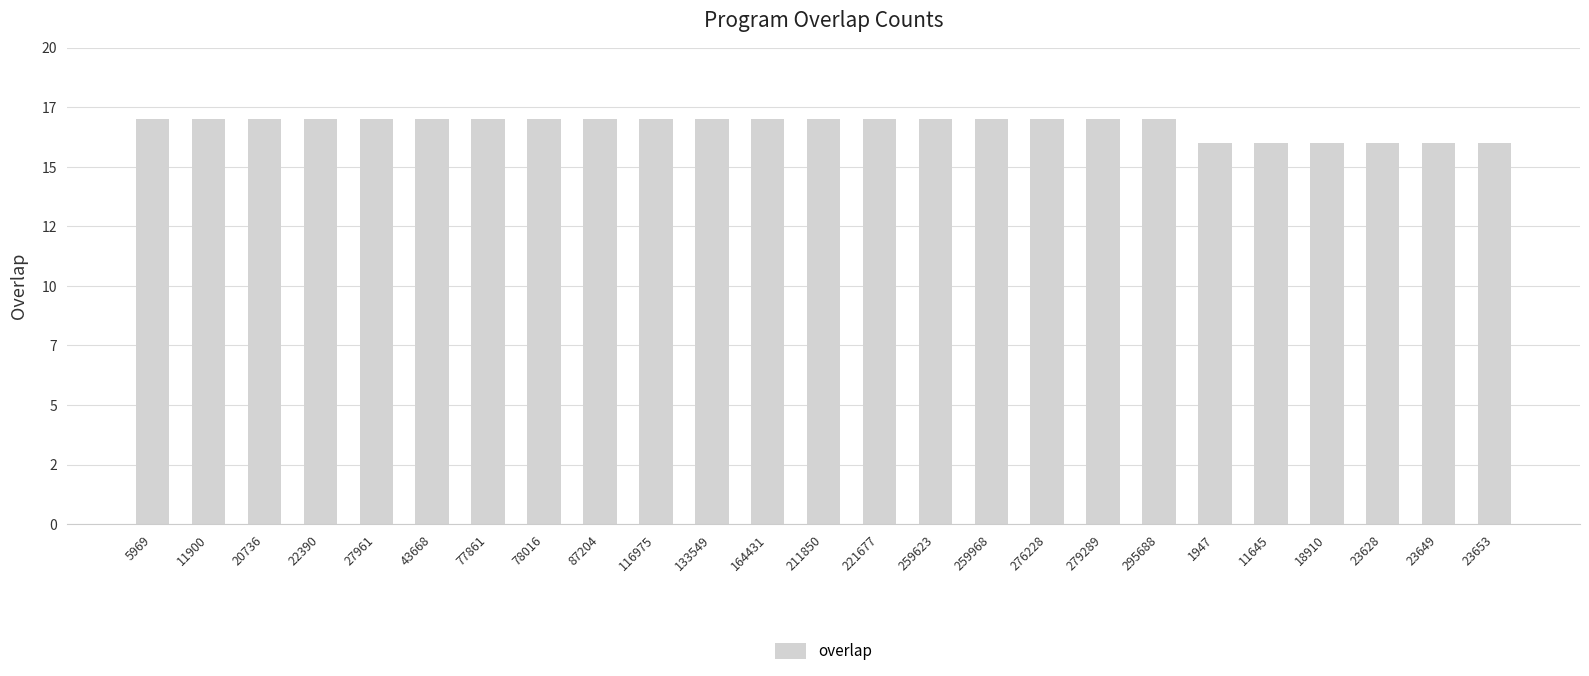

What is the label of the 18th bar from the left?

279289